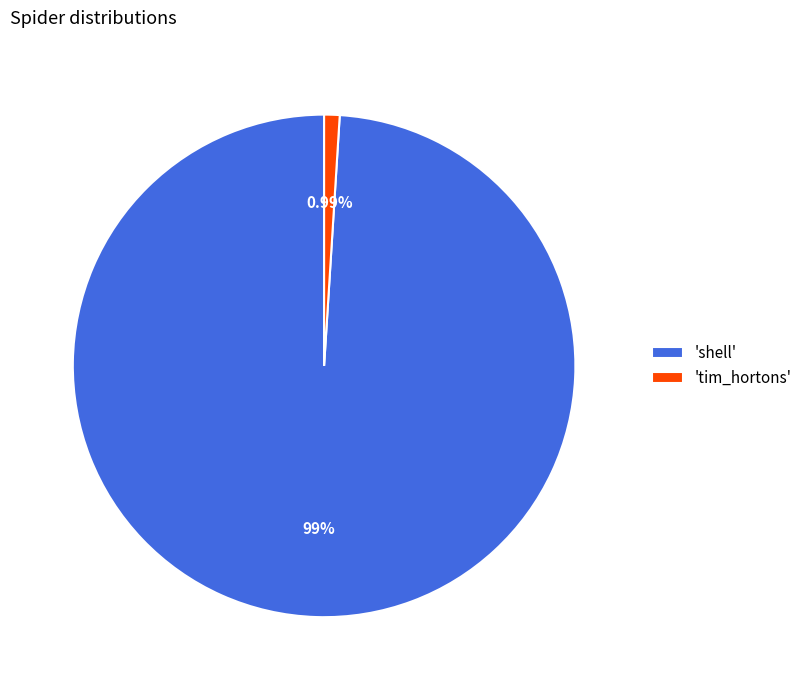

Which slice represents more than half of the pie?

'shell'